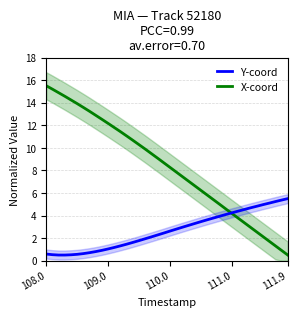

What is the value of the X-coord point at the 33rd from the left?

4.5